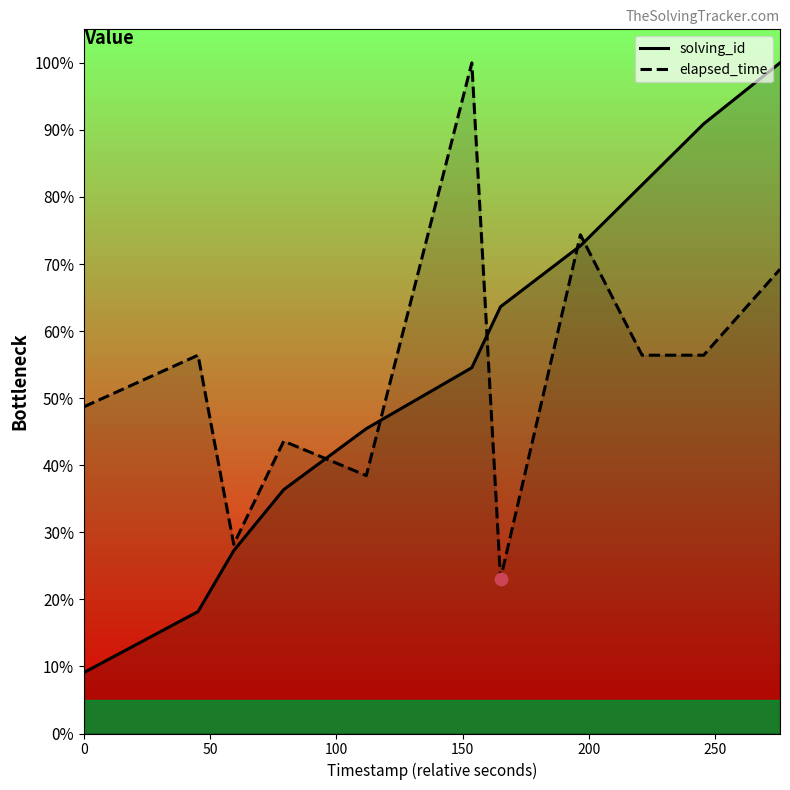

Which series reaches the maximum Y coordinate?

solving_id